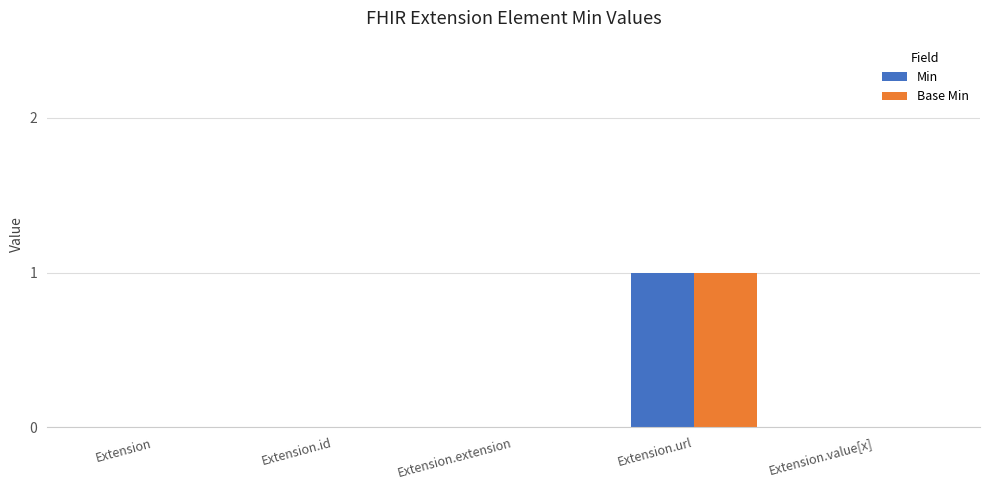

Does the chart contain stacked bars?

No